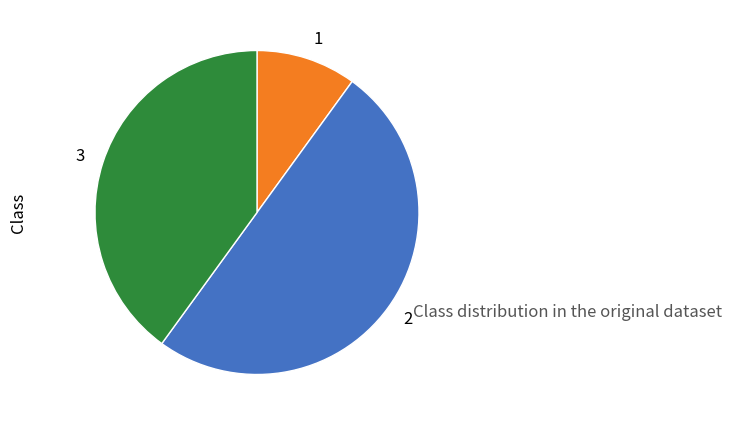

Rank the categories by value from highest to lowest.

2, 3, 1